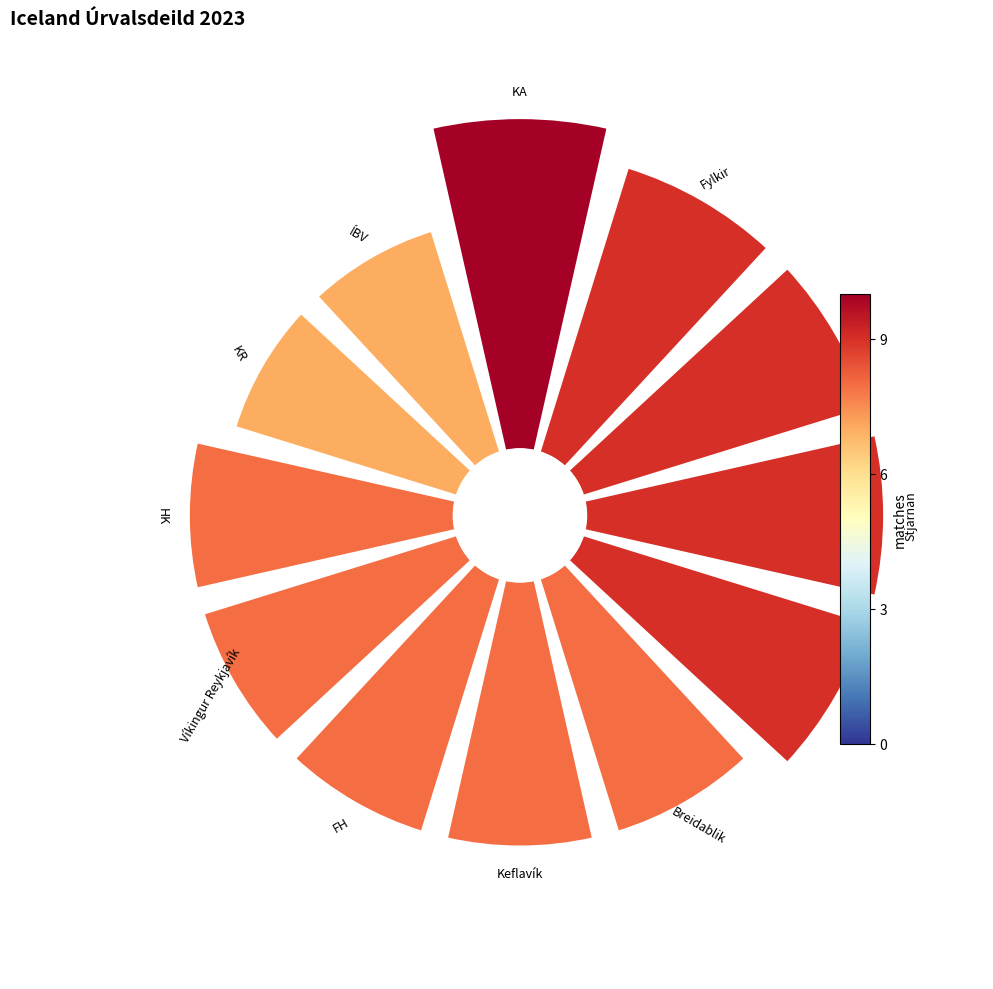

Does any single category account for the majority?

No